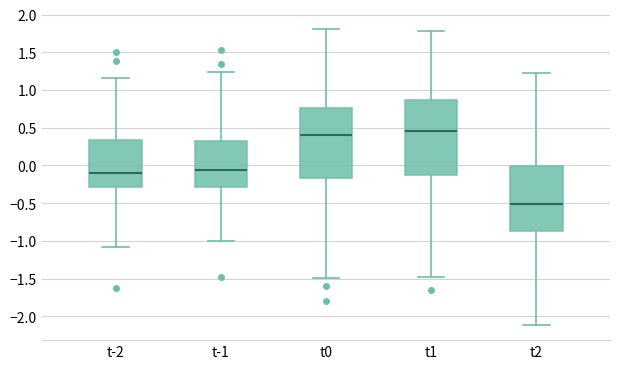

Which box is the tallest, from its lower edge to its upper edge?

t1